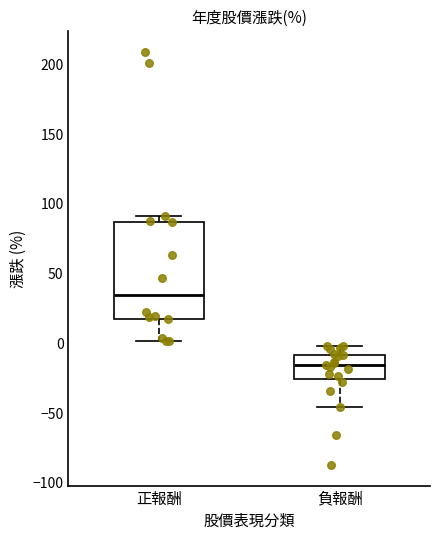

Comparing the boxes themselves (not the whiskers), which one is the tallest?

正報酬